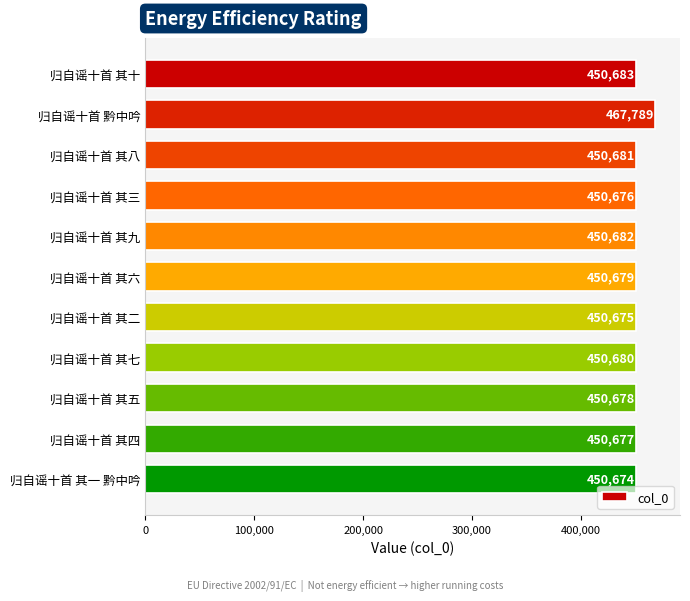

What is the average value?

452234